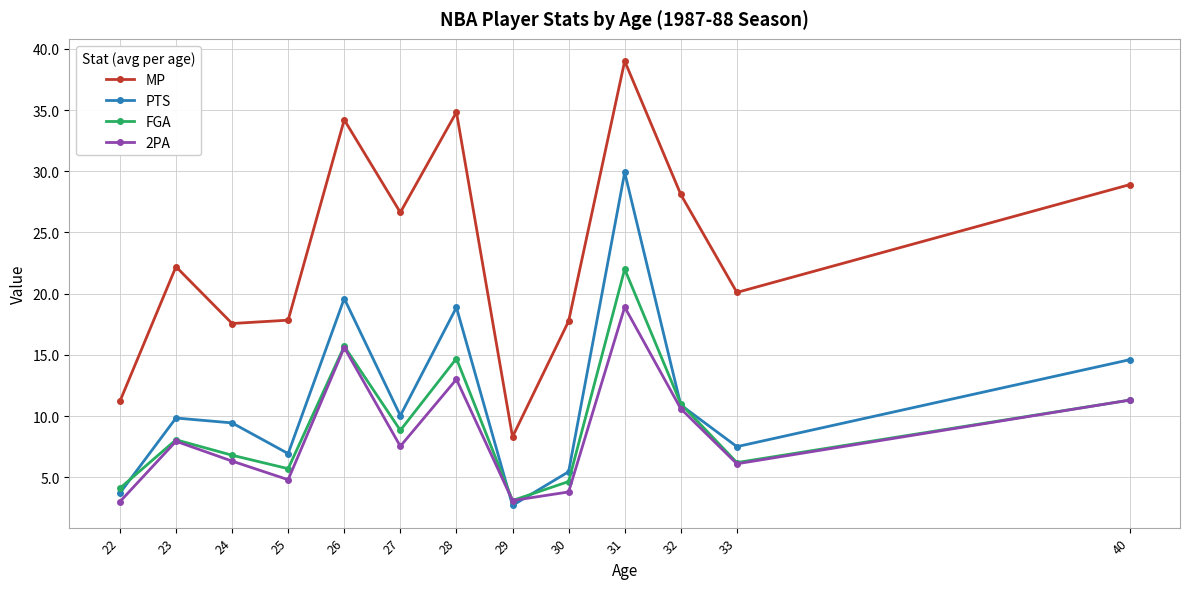

Is the value of MP at 31 greater than the value of 2PA at 28?

Yes